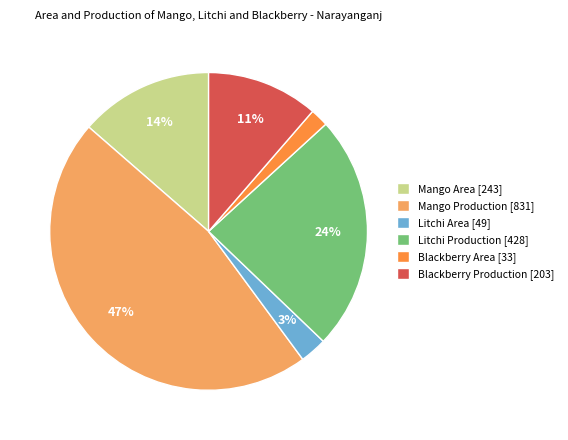

Which has a higher value, Mango Area [243] or Litchi Production [428]?

Litchi Production [428]